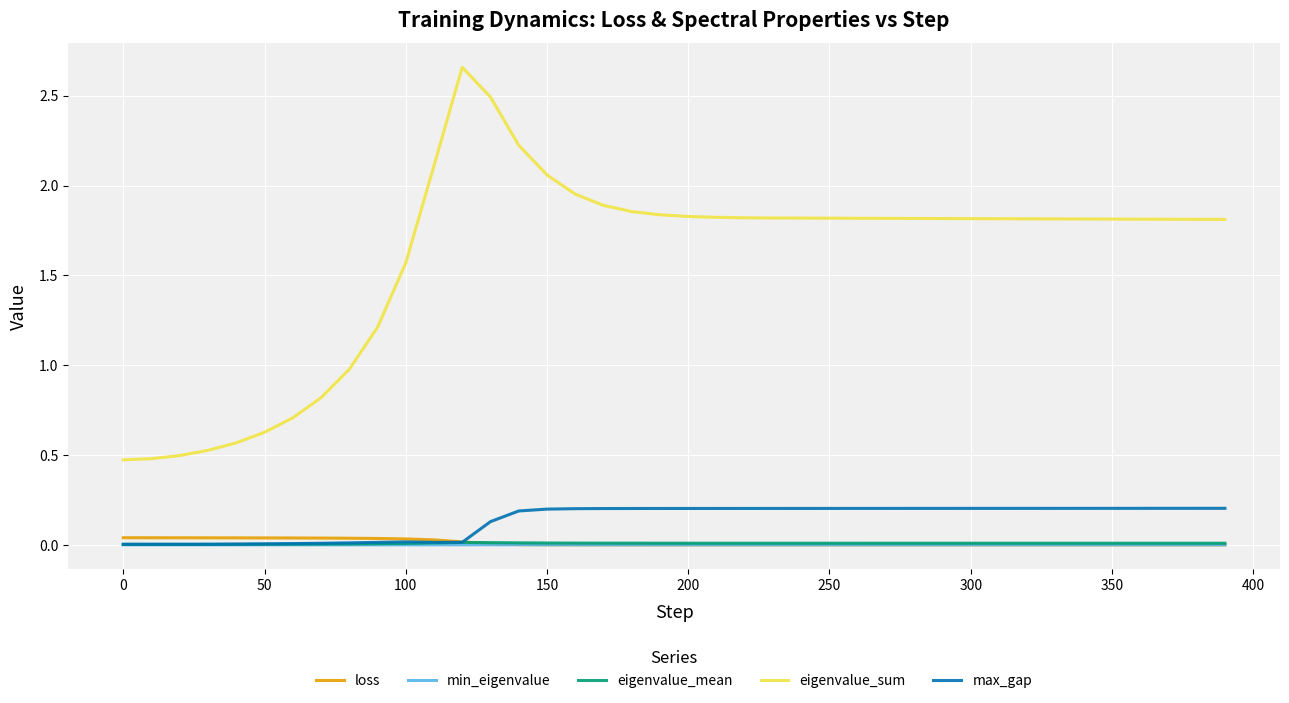

How many intersections are there between loss and eigenvalue_mean?

1